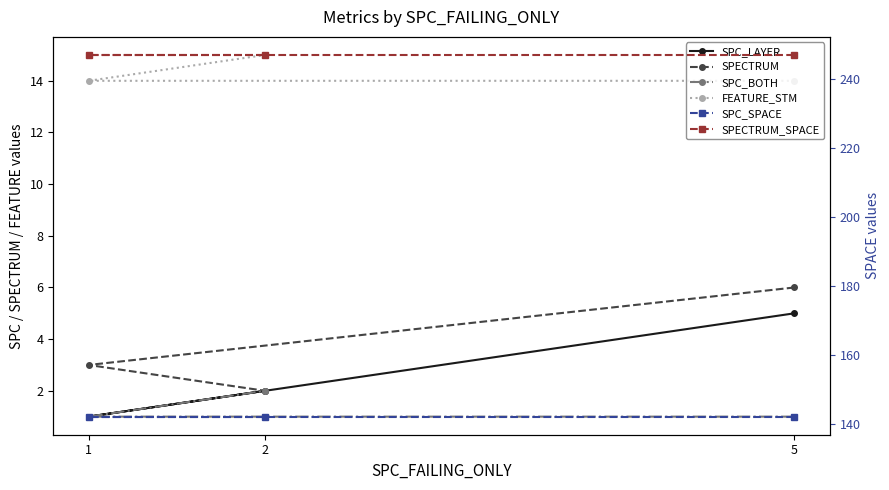

Read the SPC_BOTH value at 1.

1